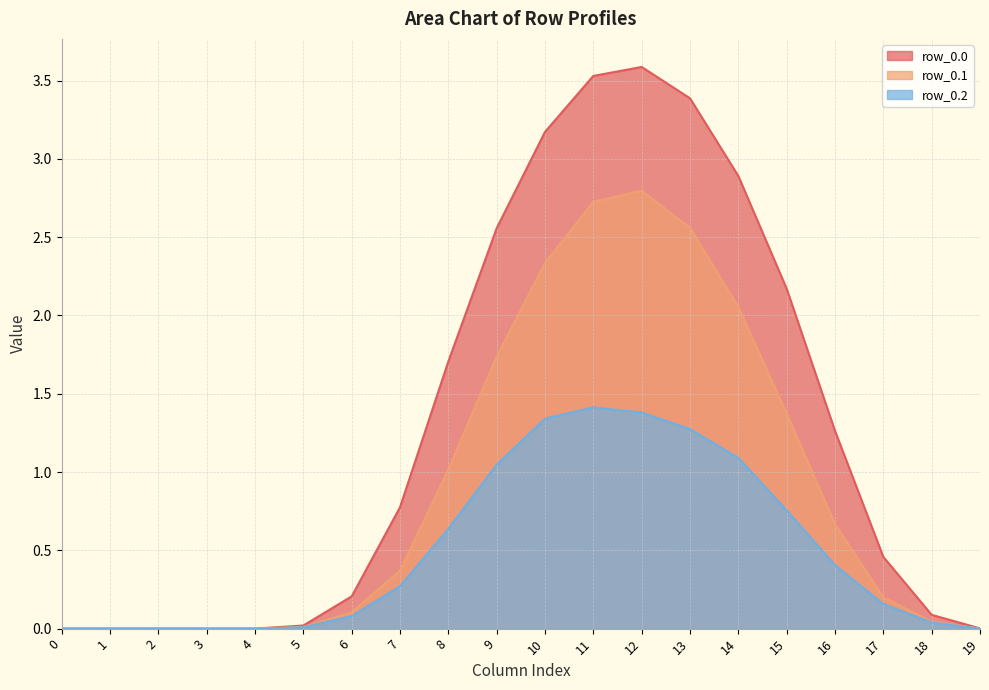

Count the number of data series in this chart.

3